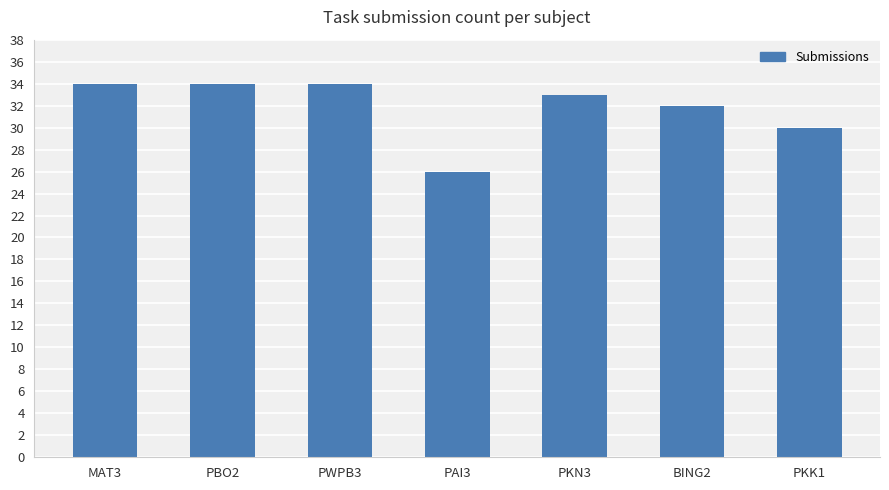

Which category has the lowest value across all series?

PAI3